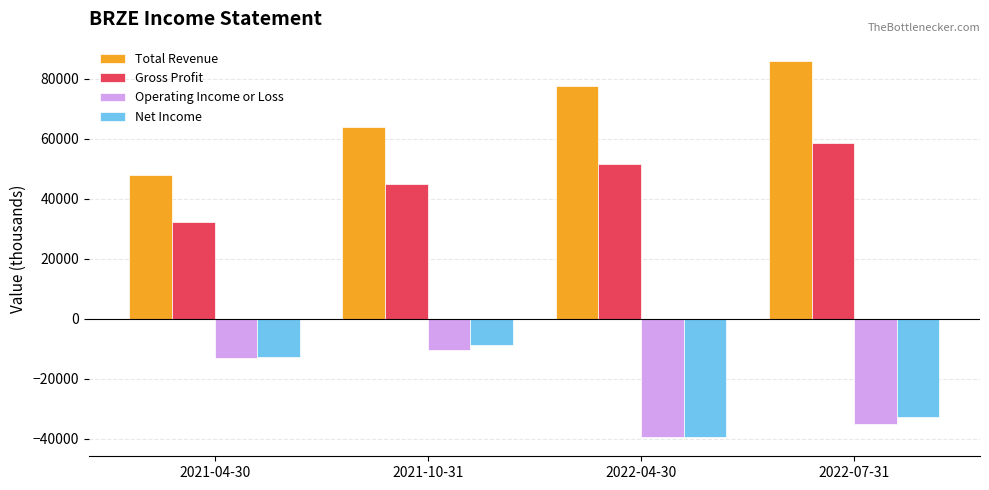

What is the sum of all Gross Profit values?

187200